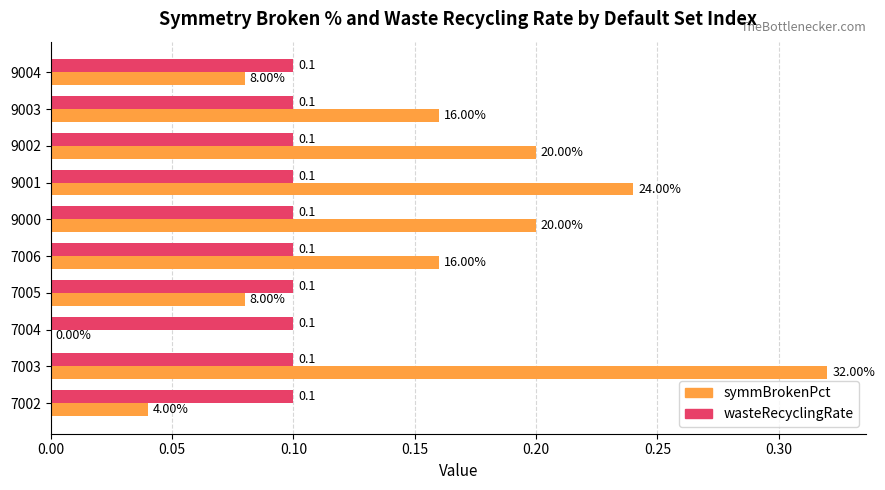

What is the sum of all wasteRecyclingRate values?

1.0